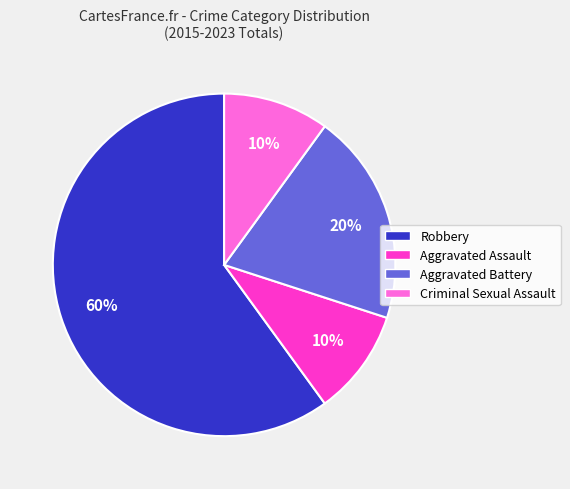

Approximately how many times larger is the value at Robbery compared to Aggravated Battery?

3.0